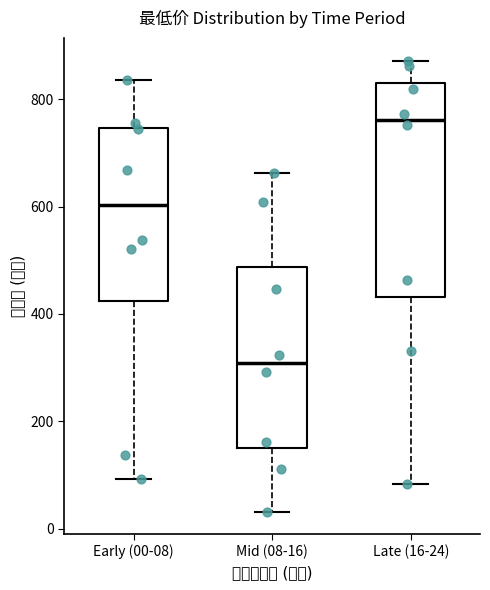

Reading left to right, transcribe this box plot: for each box, give where its median line is, the range the box spans, and where its two whiskers end, as read against the y-axis. The values are not printed on the chart, so give them approximately, as read against the axis.

Early (00-08): median 600, box 420 to 740, whiskers 100 to 840
Mid (08-16): median 300, box 140 to 480, whiskers 40 to 660
Late (16-24): median 760, box 440 to 820, whiskers 80 to 880